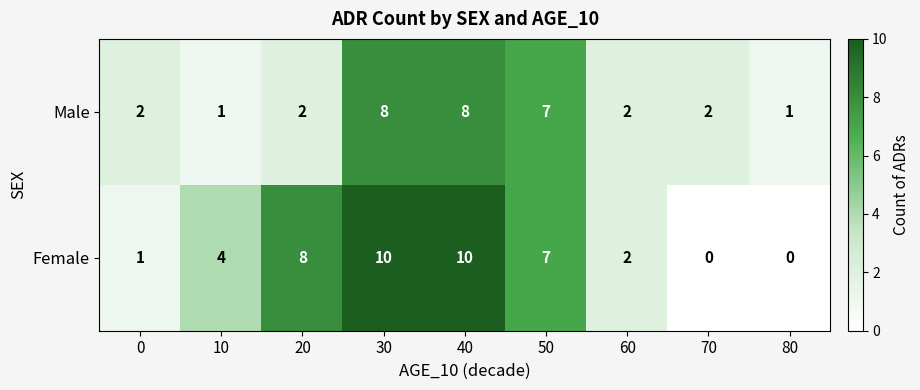

How many Male values are between 2 and 7?

5